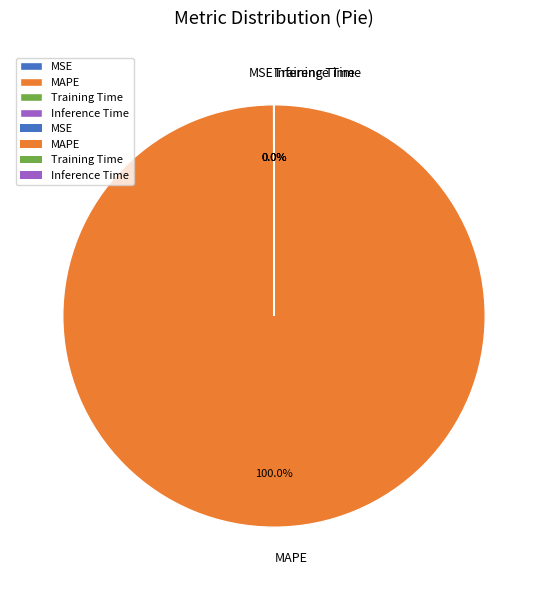

To the nearest percent, what percentage of the pie is MAPE?

100%